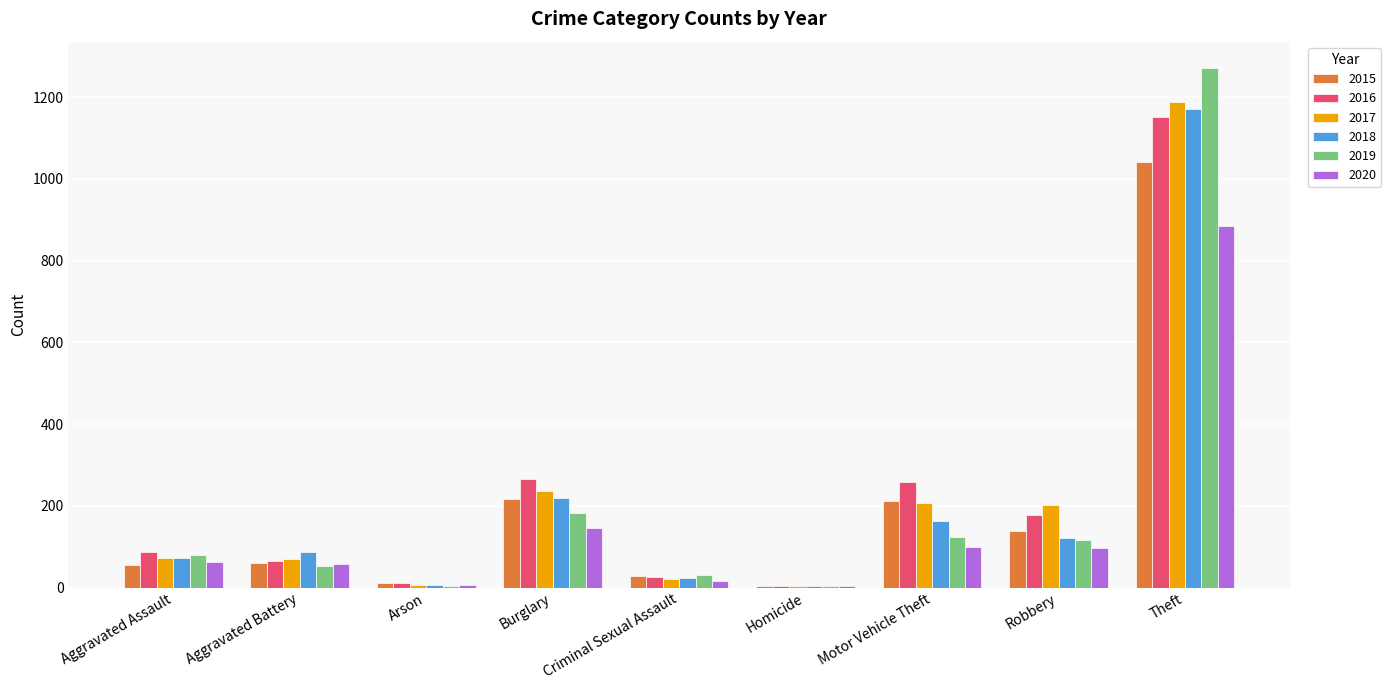

True or false: 2016 has a value of 152 at Burglary.

False